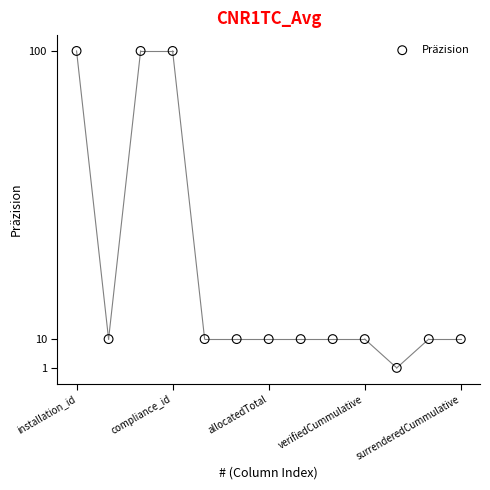

What is the range of X values (max minus min)?

12